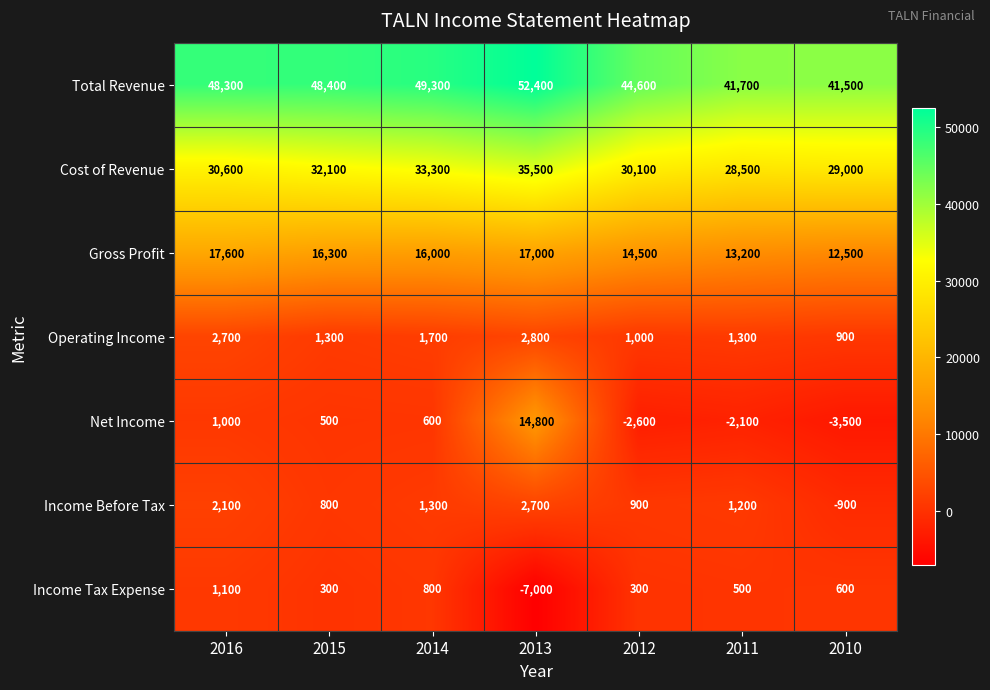

What is the sum of all Net Income values?

8700